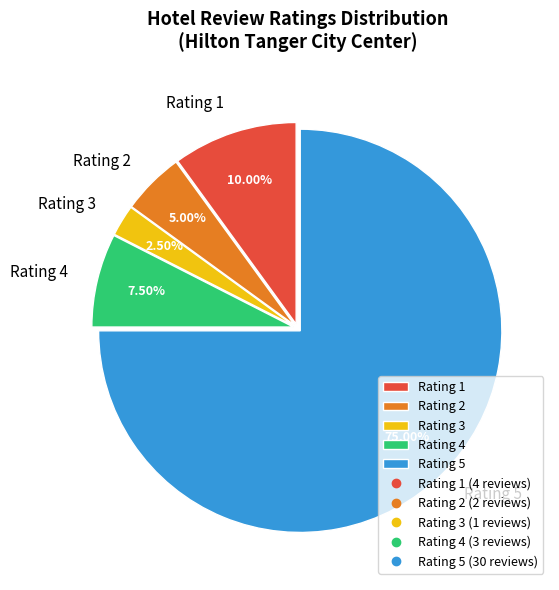

Does any single category account for the majority?

Yes